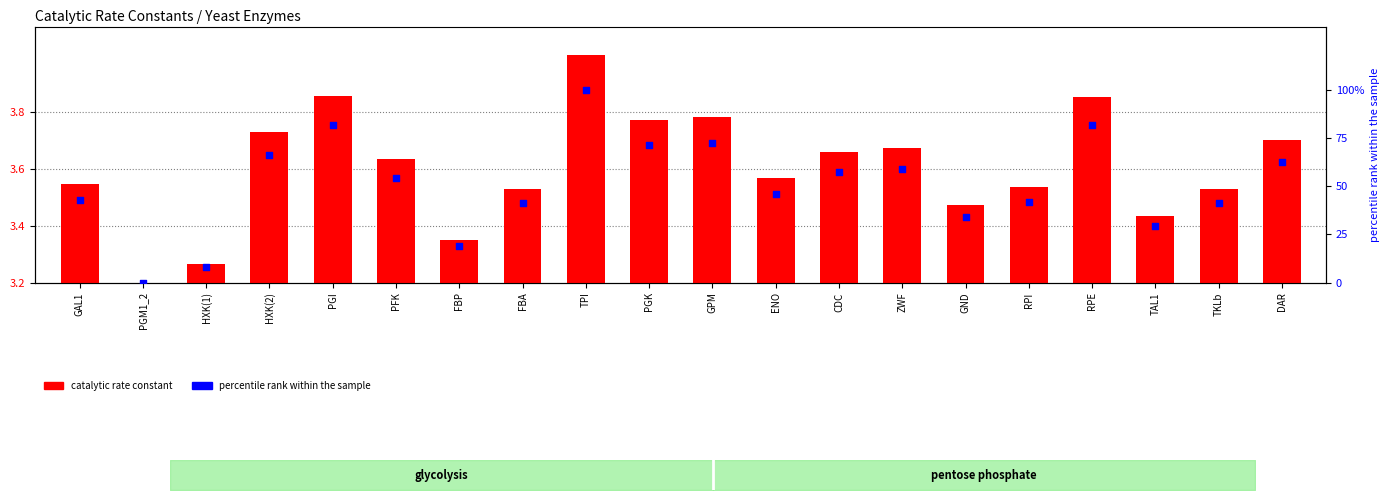

Which series has the largest total across all categories?

percentile rank